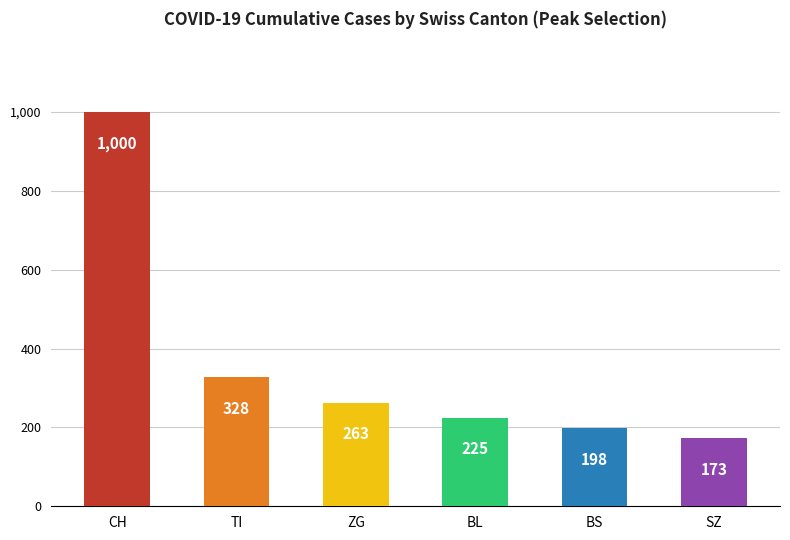

Reading left to right, list all the values displayed in this chart.

1000	328	263	225	198	173